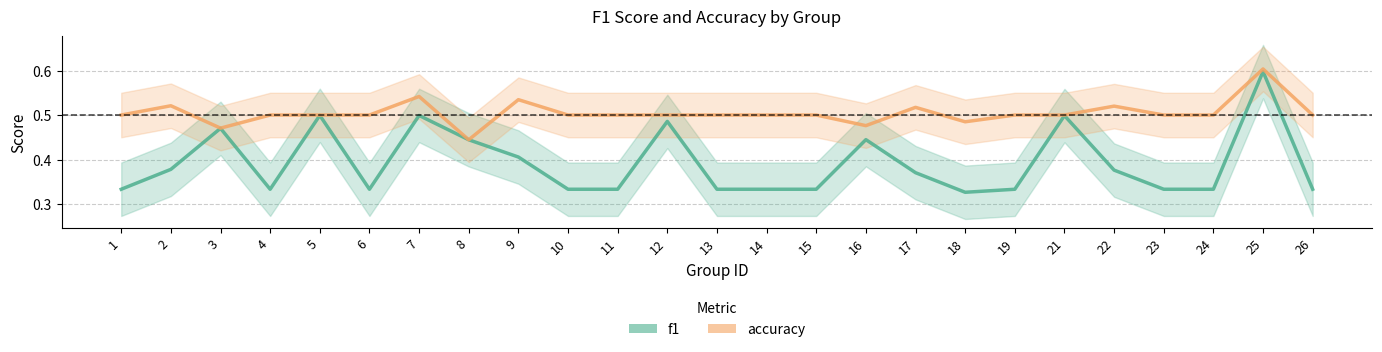

Reading left to right, list all the values displayed in this chart.

f1: 0.3	0.4	0.5	0.3	0.5	0.3	0.5	0.4	0.4	0.3	0.3	0.5	0.3	0.3	0.3	0.4	0.4	0.3	0.3	0.5	0.4	0.3	0.3	0.6	0.3
accuracy: 0.5	0.5	0.5	0.5	0.5	0.5	0.5	0.4	0.5	0.5	0.5	0.5	0.5	0.5	0.5	0.5	0.5	0.5	0.5	0.5	0.5	0.5	0.5	0.6	0.5